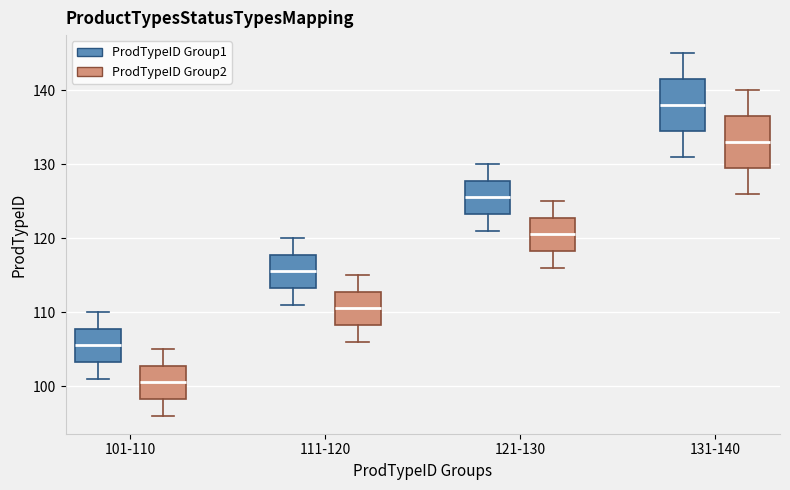

Where does the upper whisker of the box for 101-110 (ProdTypeID Group1) end on the y-axis? The values are not printed on the chart, so give them approximately, as read against the axis.

110